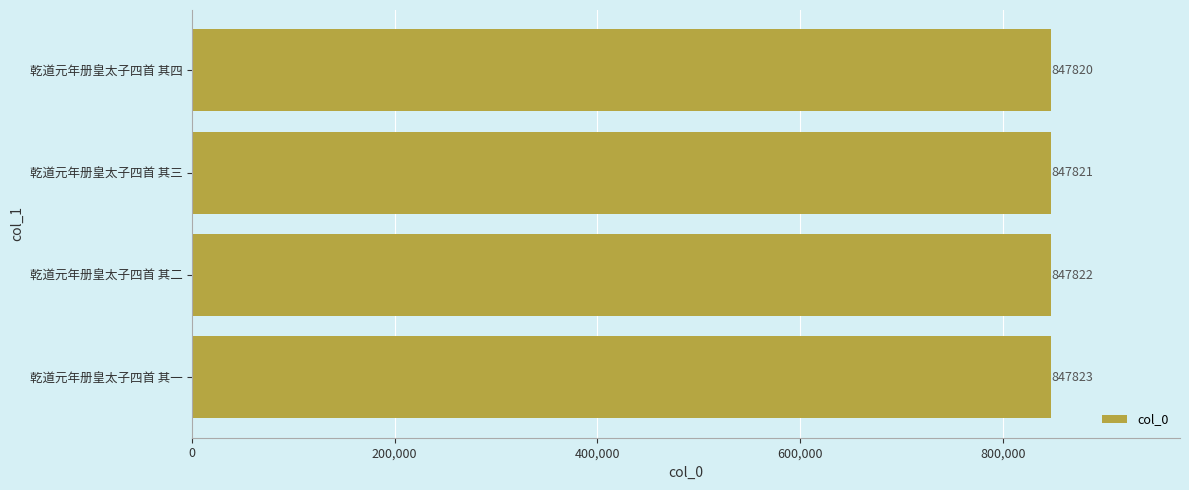

The value at 乾道元年册皇太子四首 其二 is 847822. True or false?

True